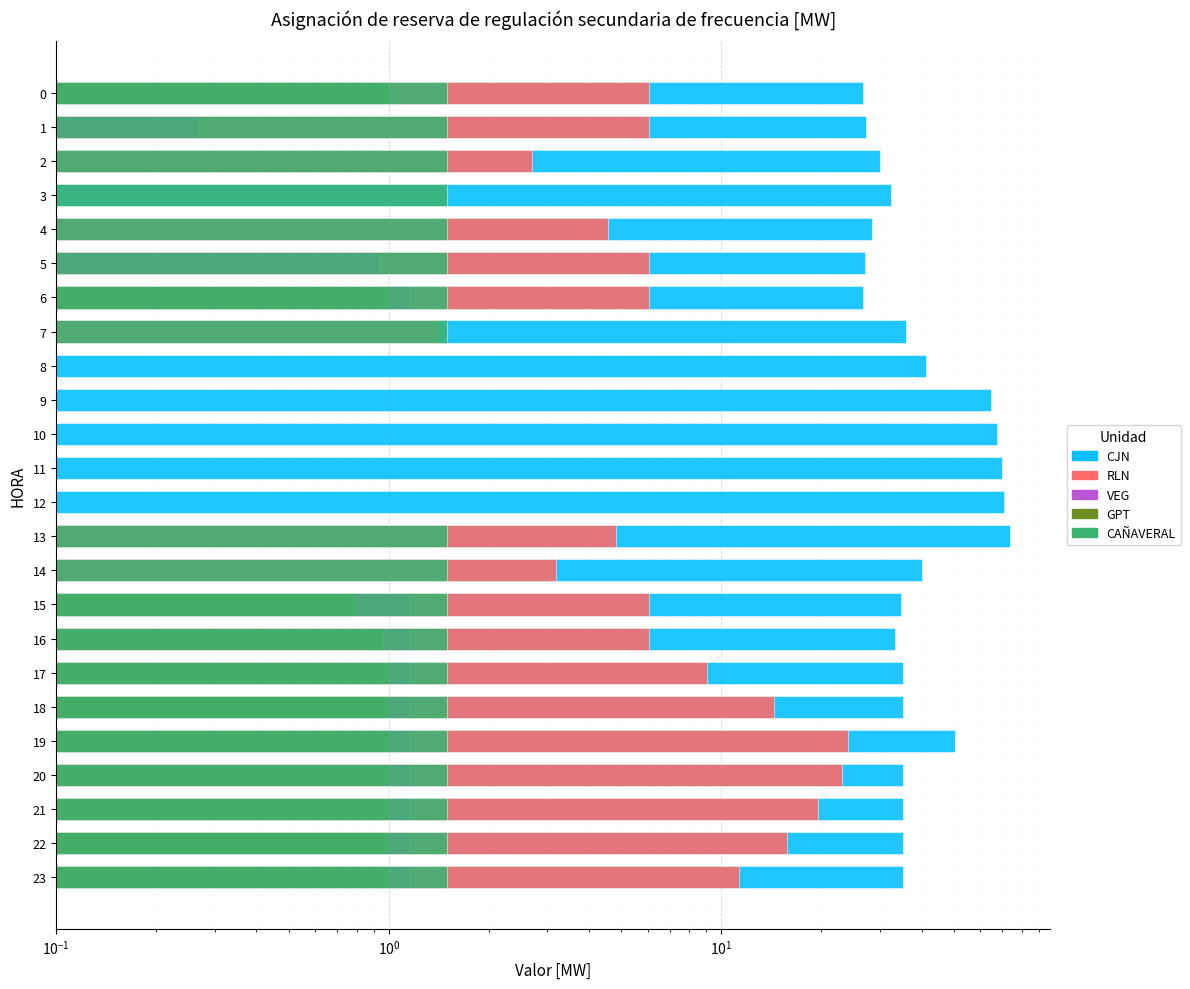

Which category has the highest value across all series?

13